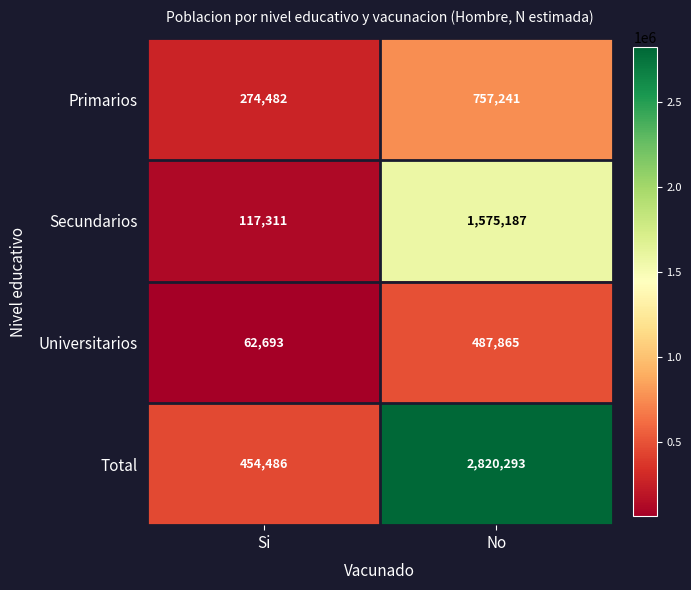

Which series has the largest total across all categories?

Total